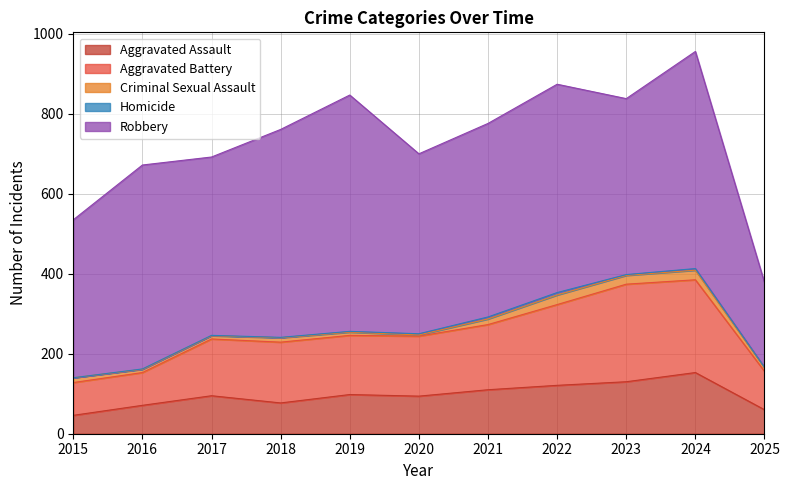

How many distinct data groups are displayed?

5